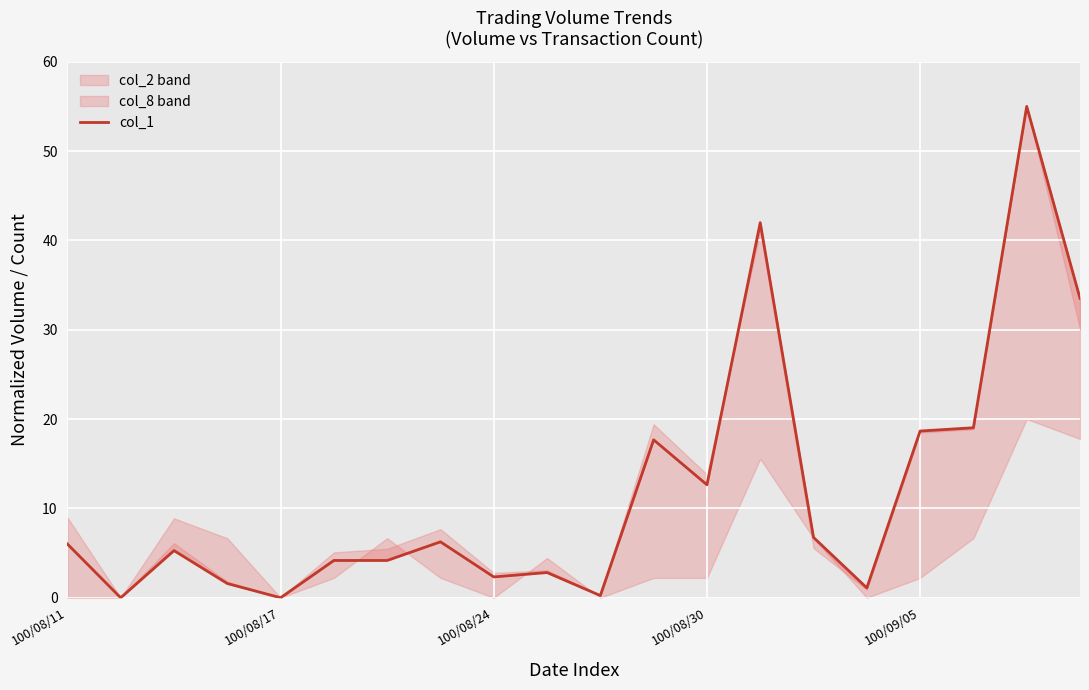

Rank the categories by value from highest to lowest.

18, 13, 19, 17, 16, 11, 12, 14, 7, 100/08/11, 100/08/24, 5, 6, 9, 8, 100/08/30, 15, 10, 100/08/17, 100/09/05